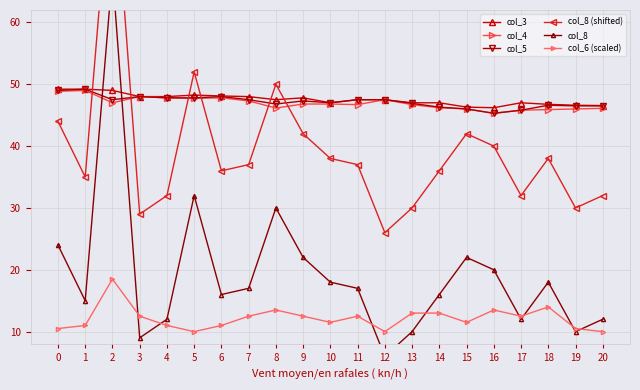

Where does the col_6 (scaled) series first go above 12?

2